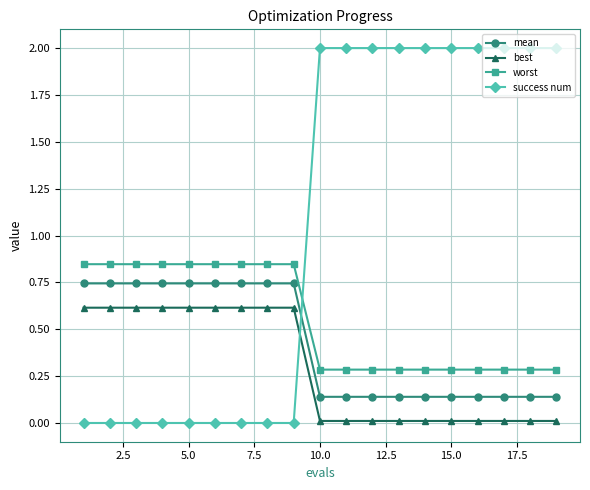

List the series in order of their overall mean, highest first.

success num, worst, mean, best